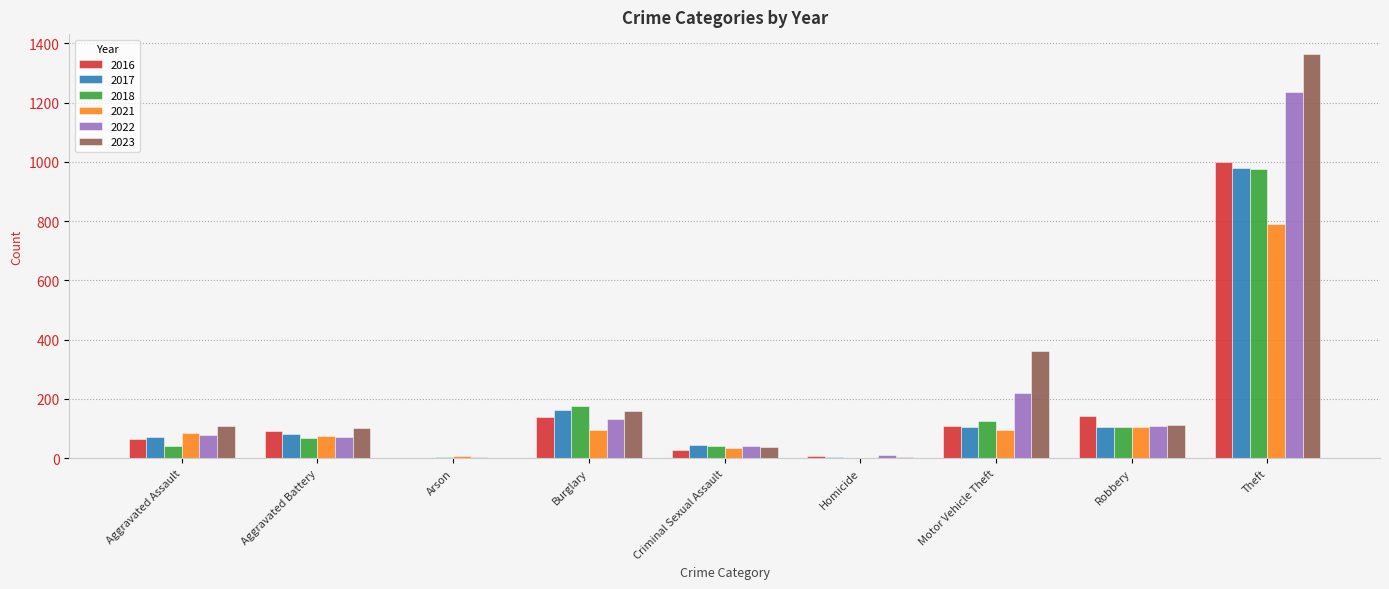

What are all the series names shown in the legend?

2016, 2017, 2018, 2021, 2022, 2023